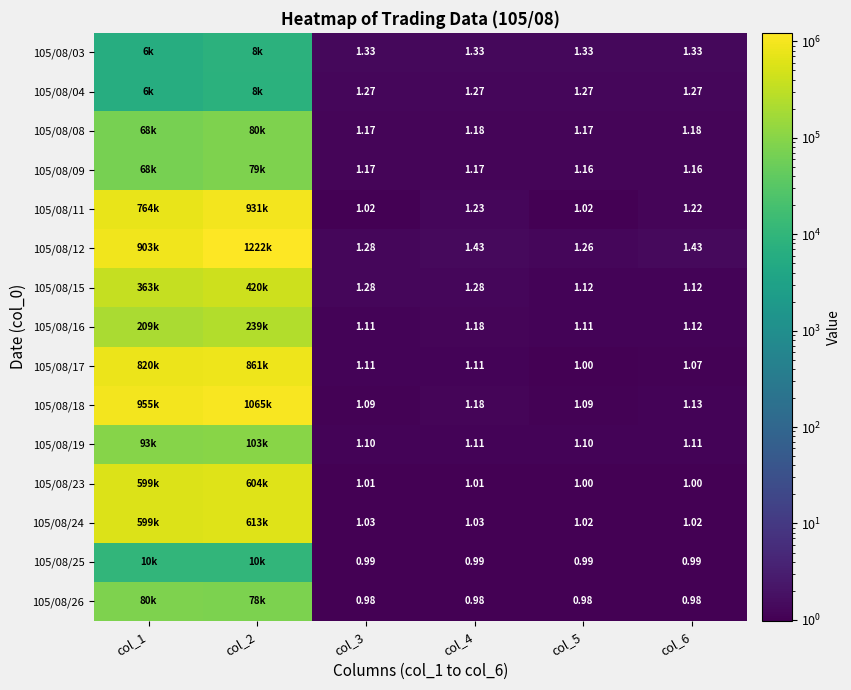

At which label does 105/08/18 reach its peak?

col_2